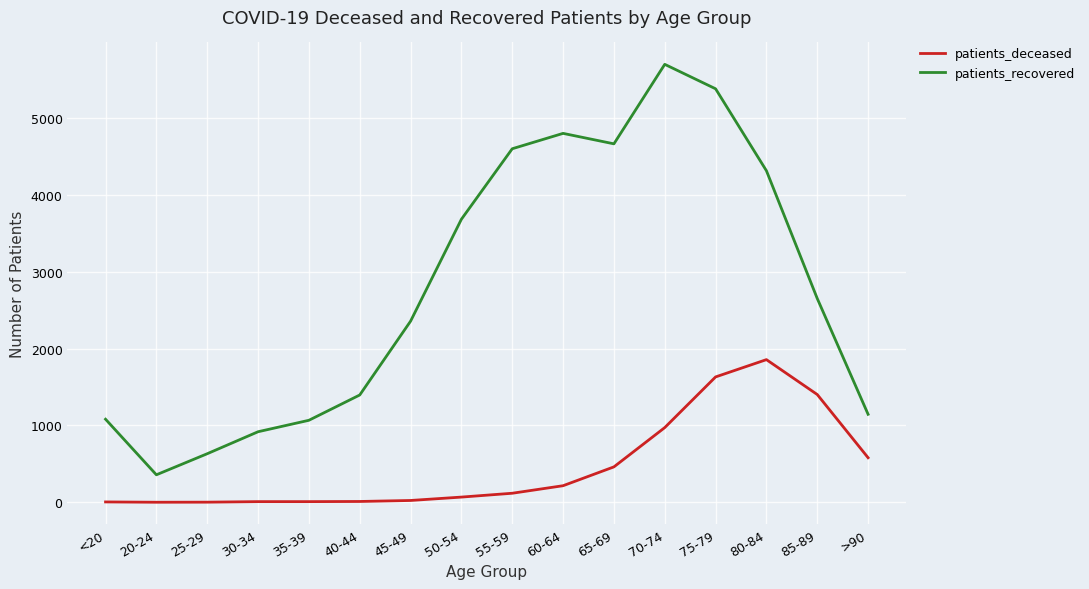

List the series in order of their peak value, lowest first.

patients_deceased, patients_recovered